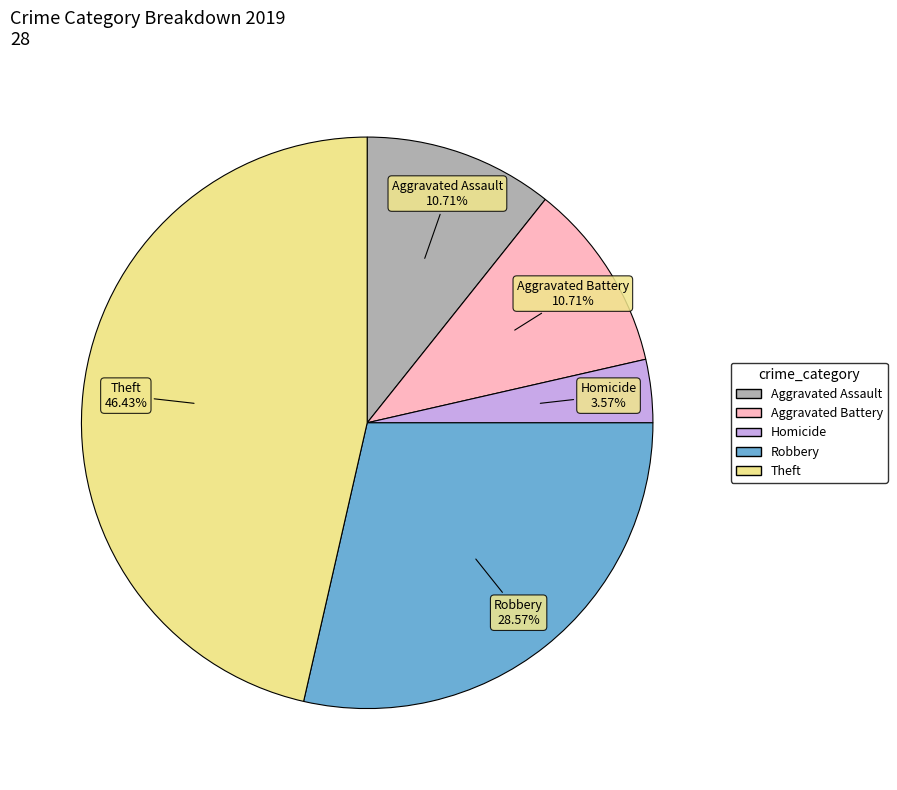

Is there a majority slice in this chart?

No